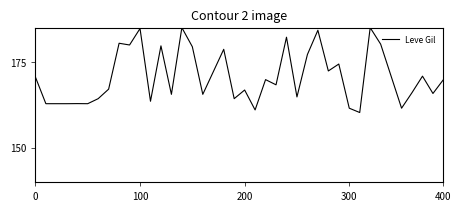

What is the minimum value shown in the chart?

160.3